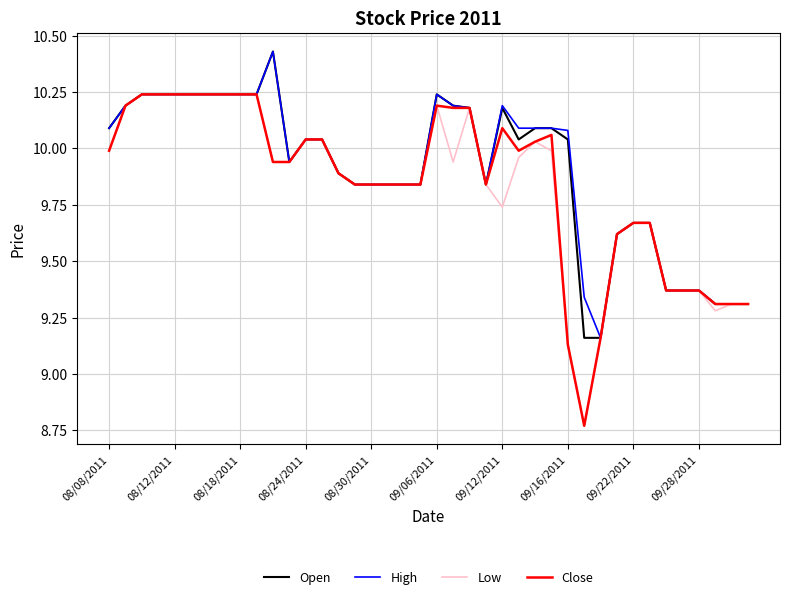

Rank the series by their maximum value, from lowest to highest.

Low, Close, Open, High